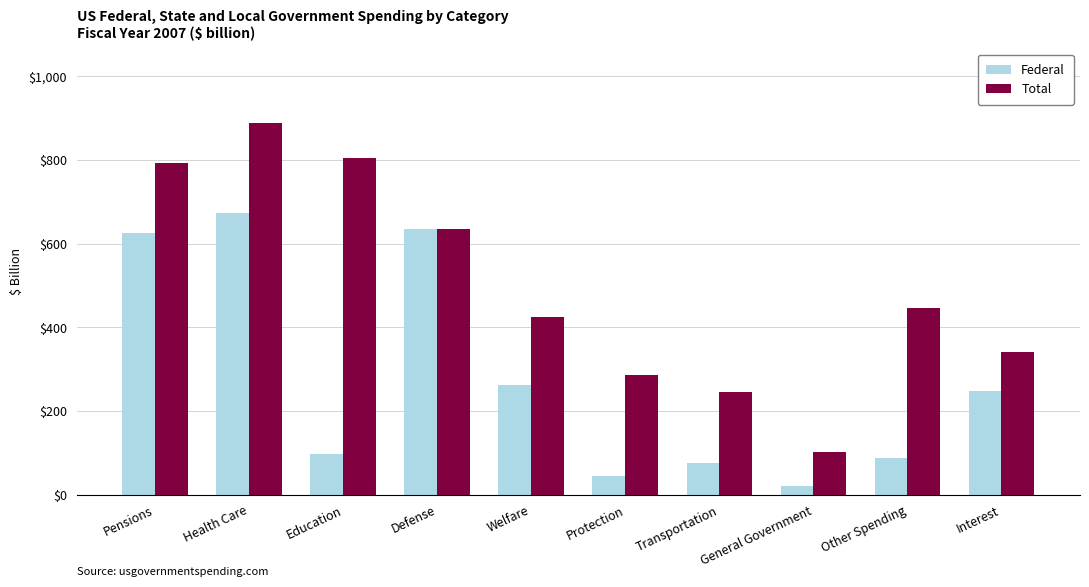

What is the label of the 6th bar from the right?

Welfare